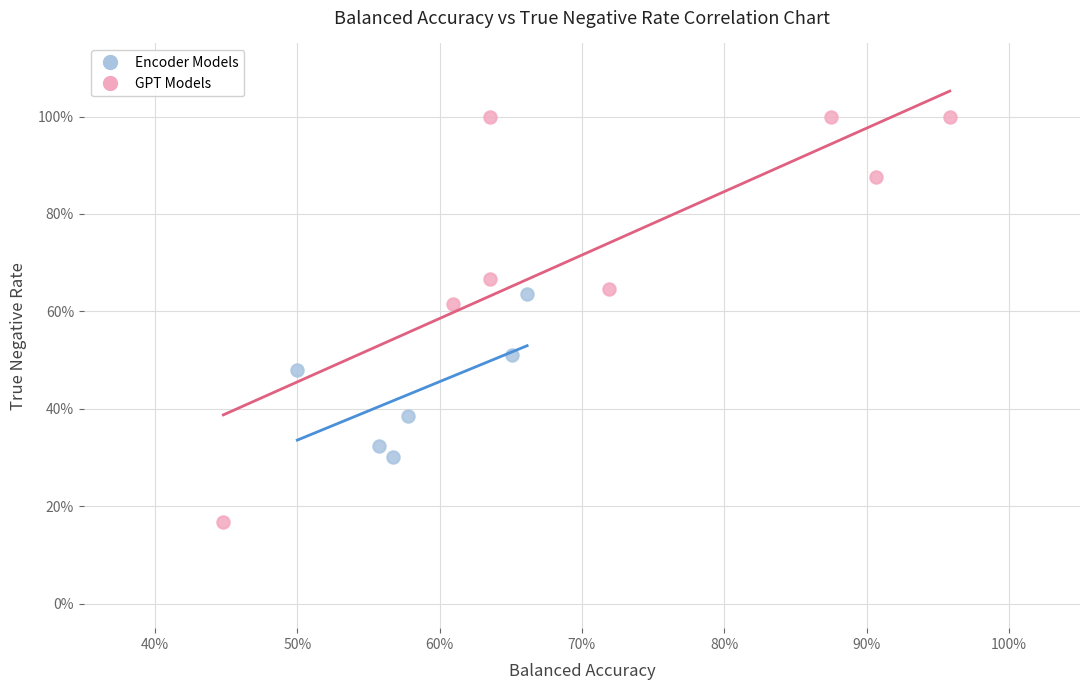

What are all the series names shown in the legend?

Encoder Models, GPT Models